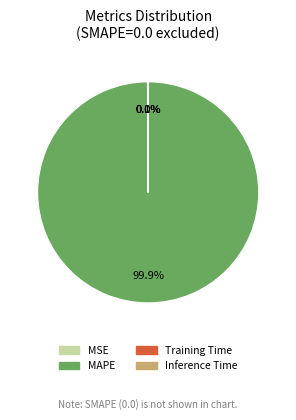

Does any single category account for the majority?

Yes